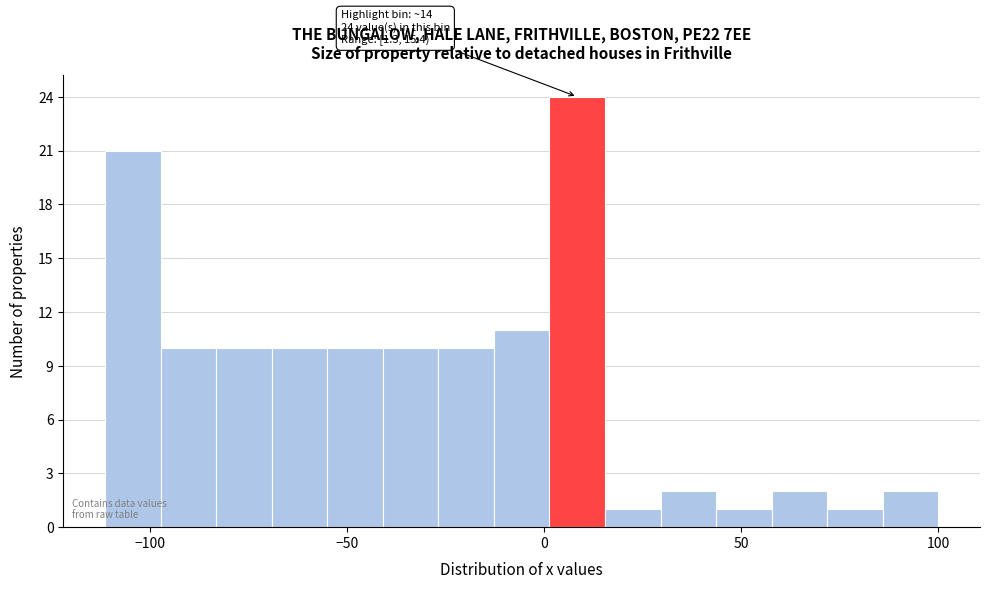

Read against the x-axis, roughly where is the centre of the tallest bar?

10